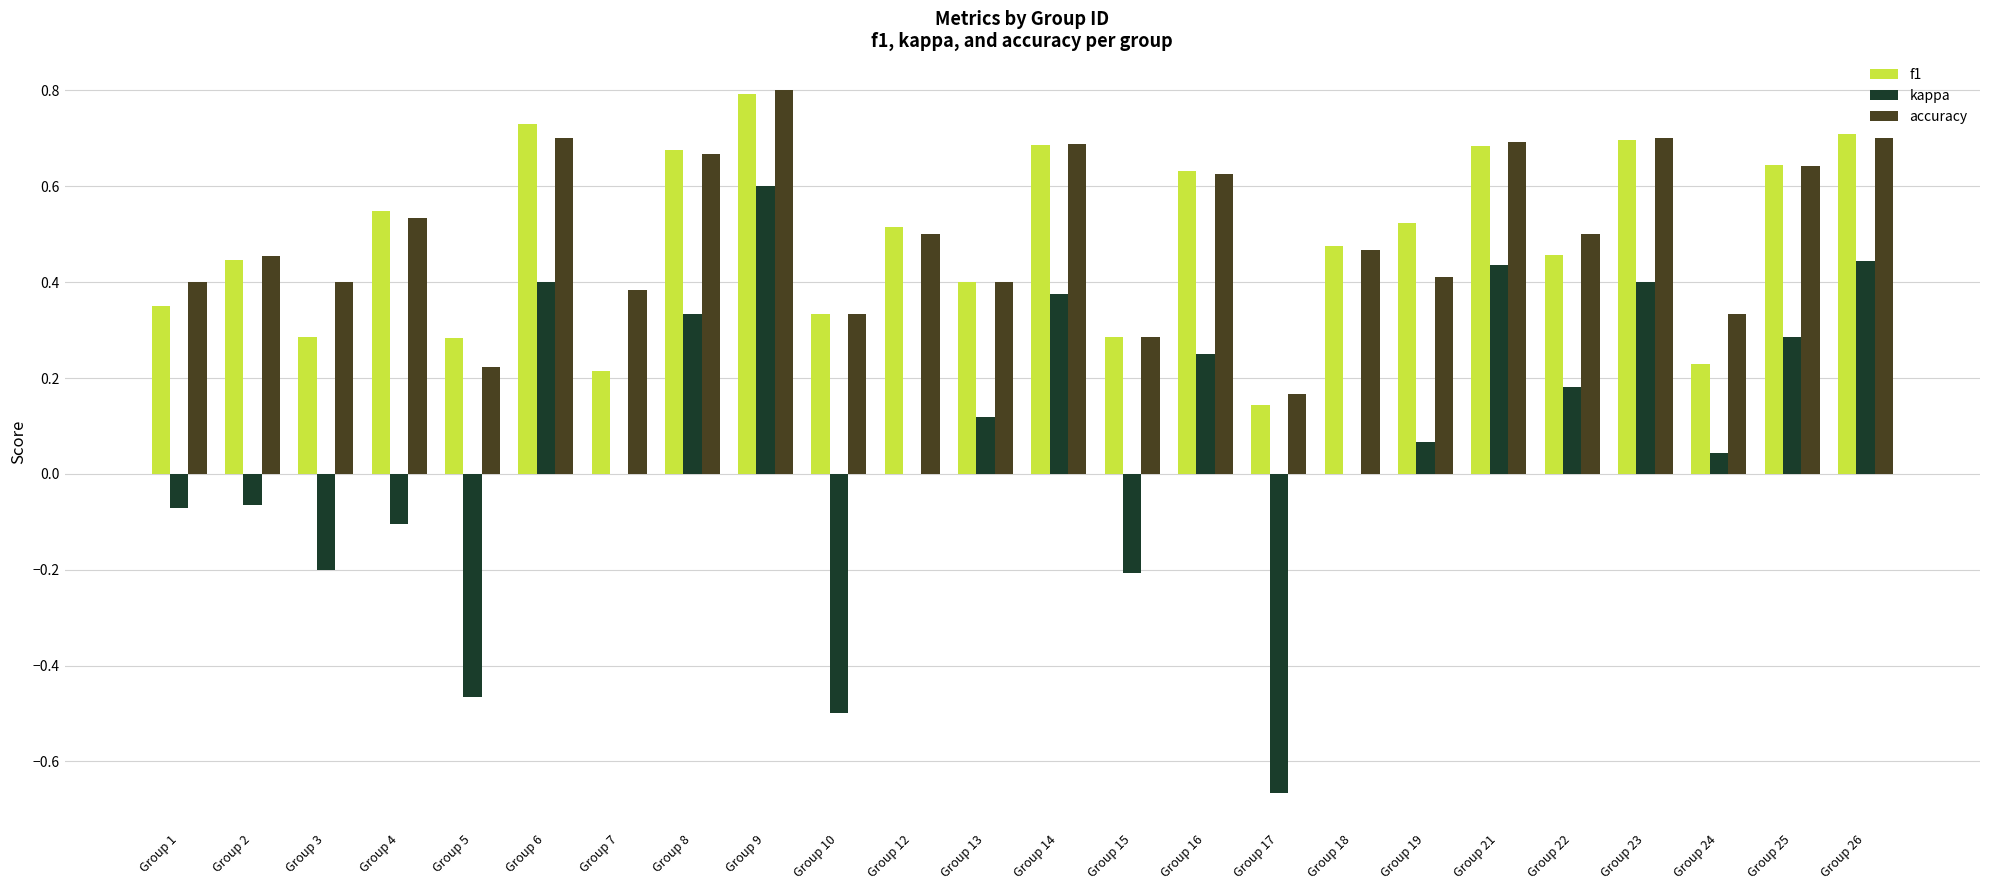

Where is f1 nearest to the value 0?

Group 17